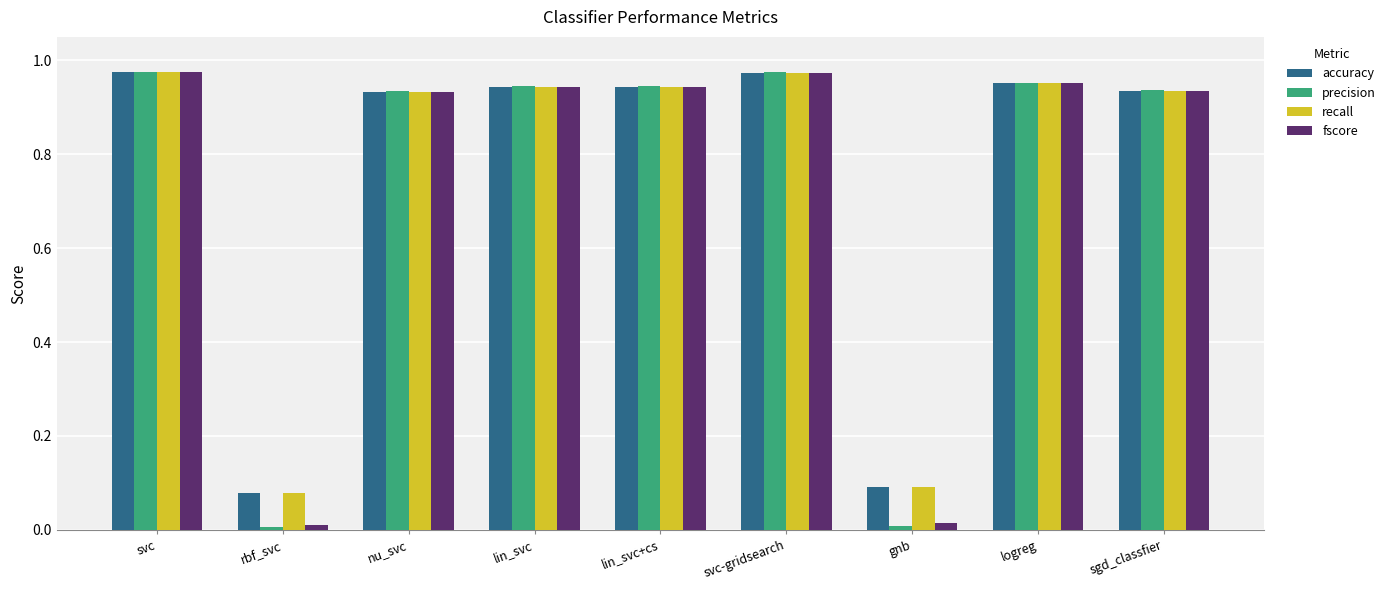

Between rbf_svc and lin_svc+cs, which series saw the biggest shift?

precision